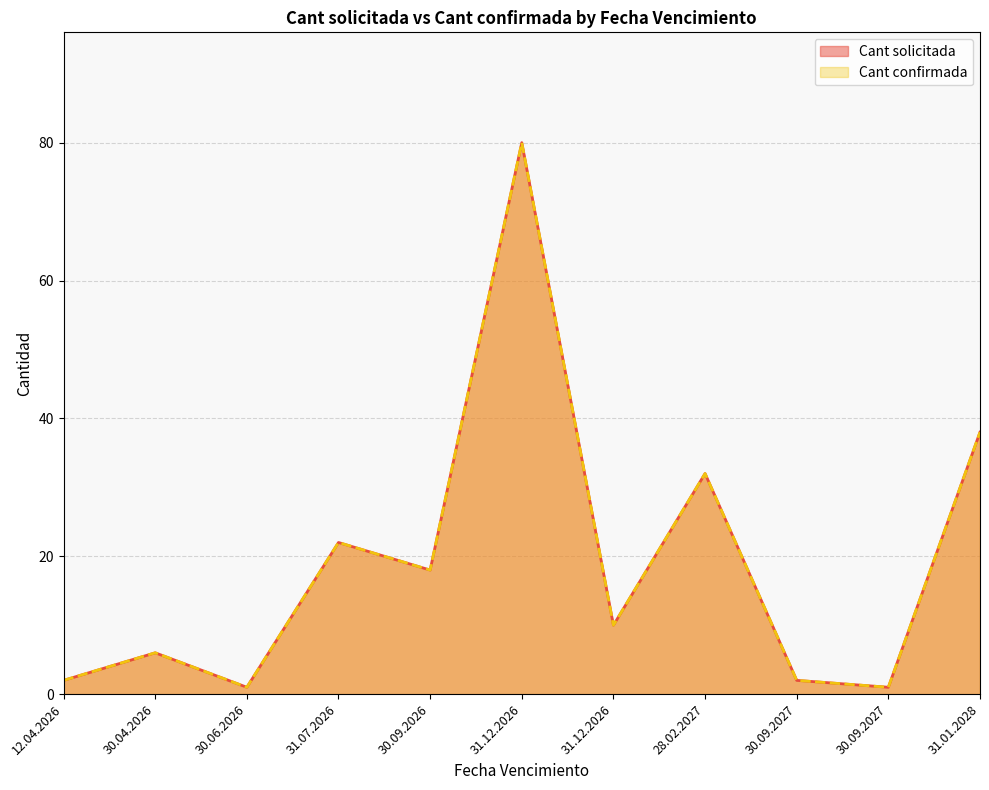

What is the greatest value displayed?

80